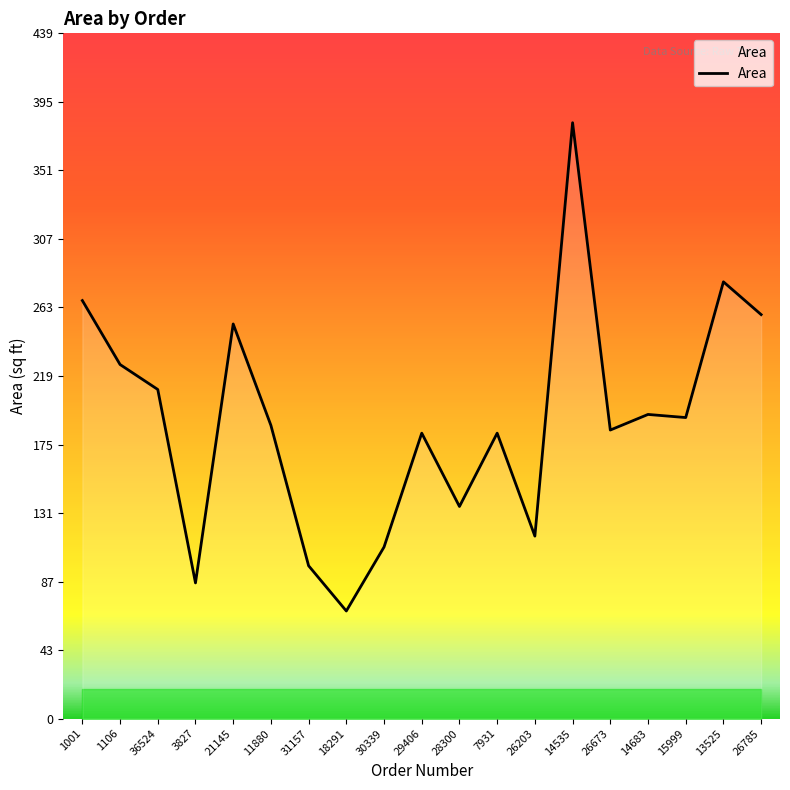

What is the difference between the second highest and second lowest values?

193